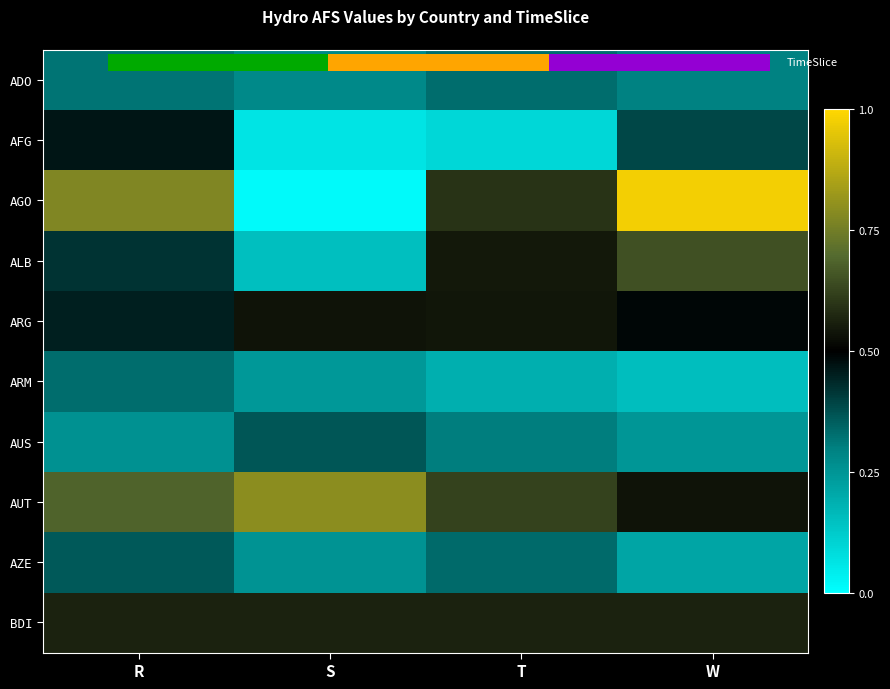

Which series has the largest total across all categories?

AUT